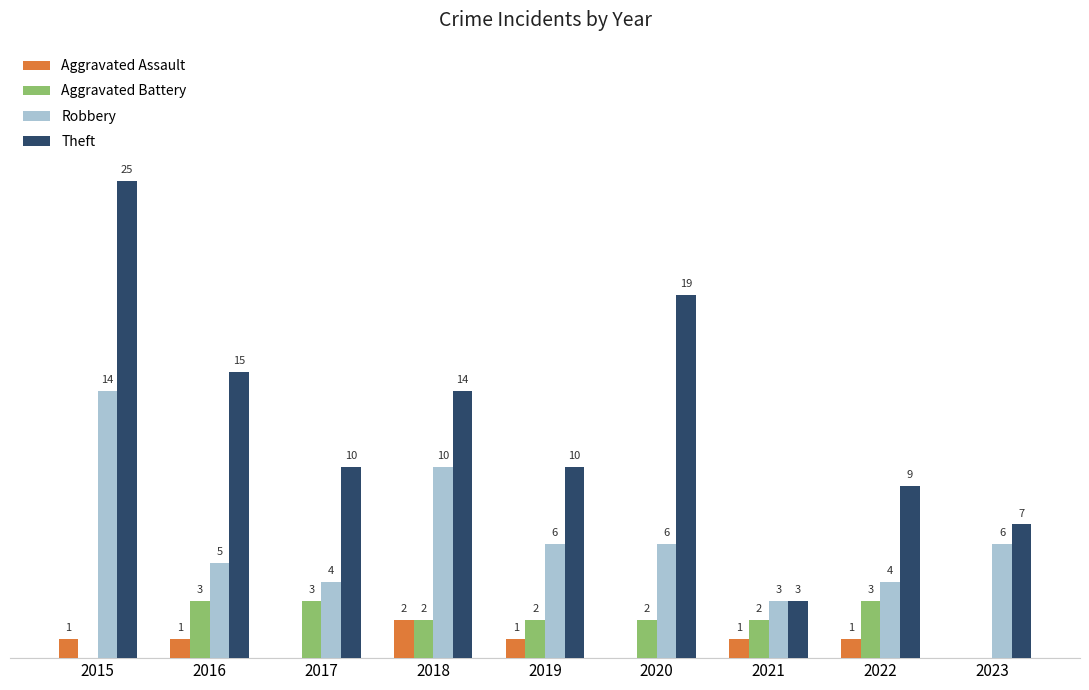

Between 2015 and 2022, which series saw the biggest shift?

Theft